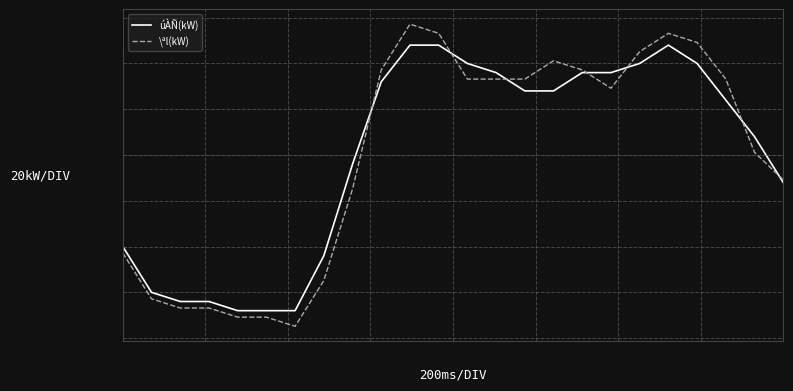

What are all the series names shown in the legend?

úÀÑ(kW), \ªl(kW)